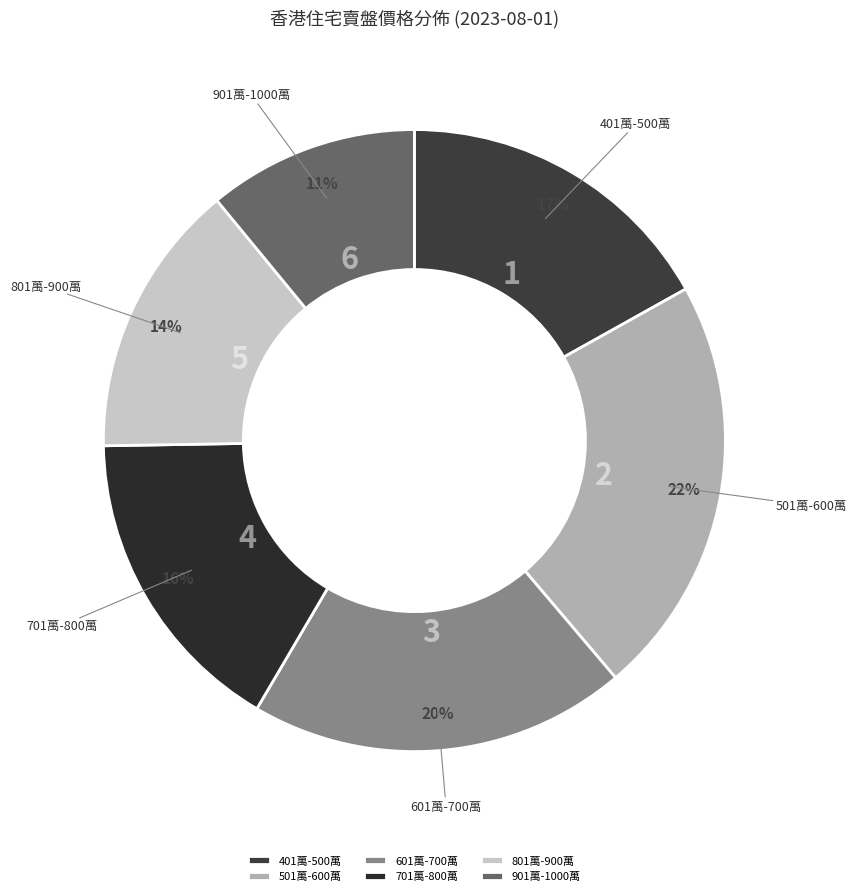

How many segments does this pie chart have?

6